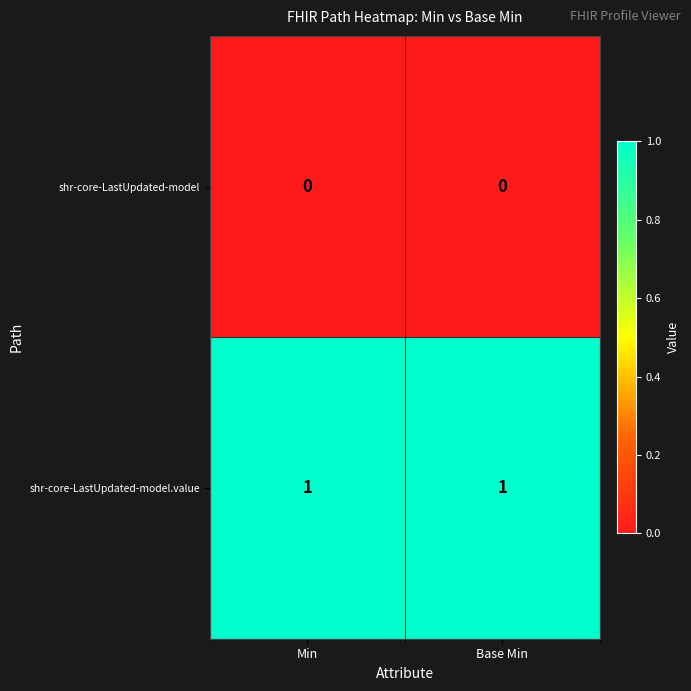

At Base Min, list the series in order from largest to smallest.

shr-core-LastUpdated-model.value, shr-core-LastUpdated-model